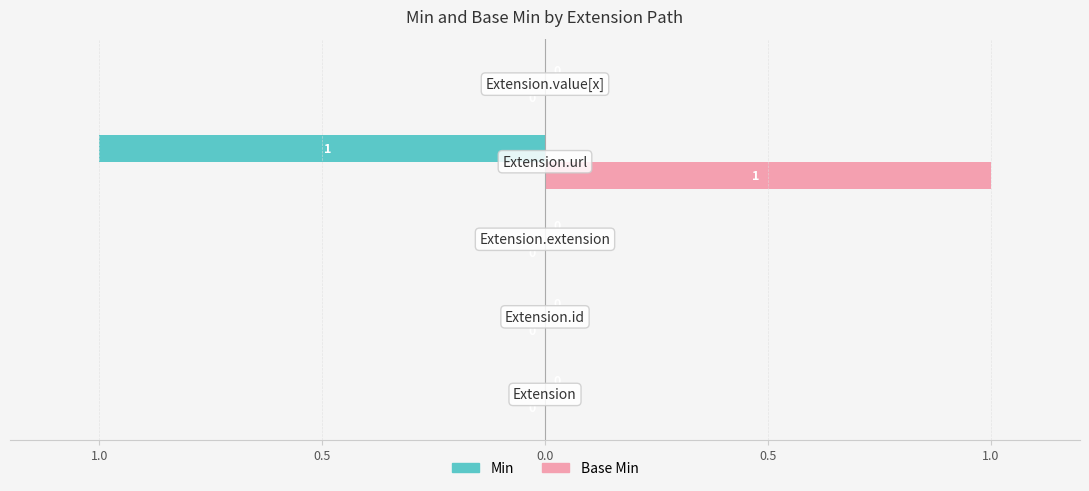

What are all the series names shown in the legend?

Min, Base Min